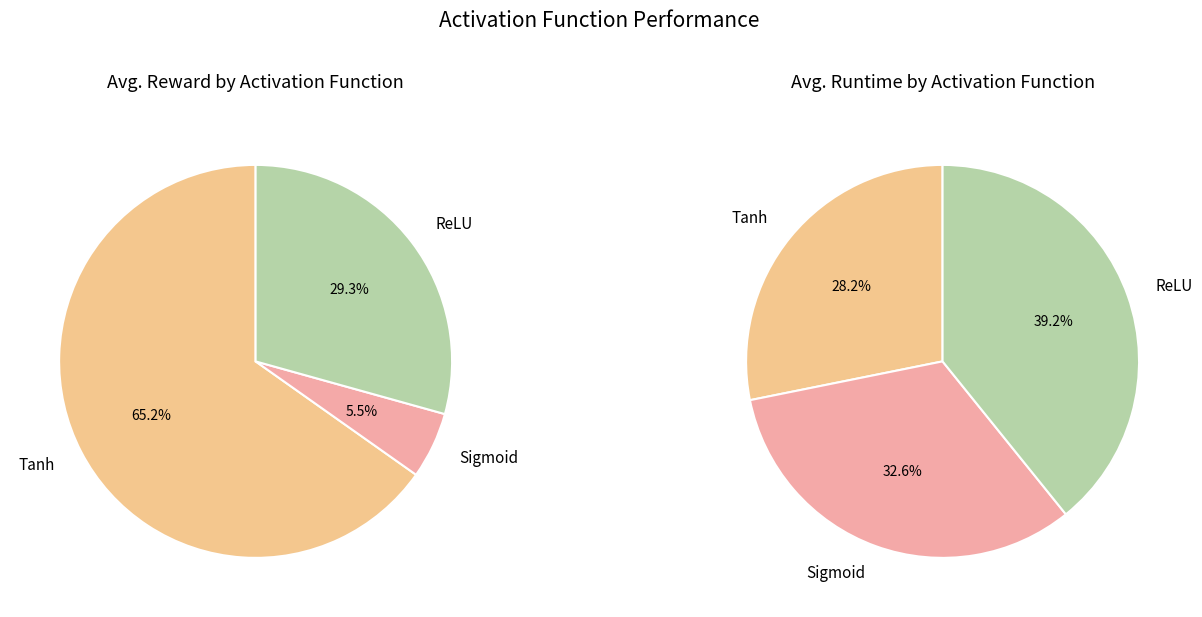

What is the smallest slice in the pie chart?

Sigmoid